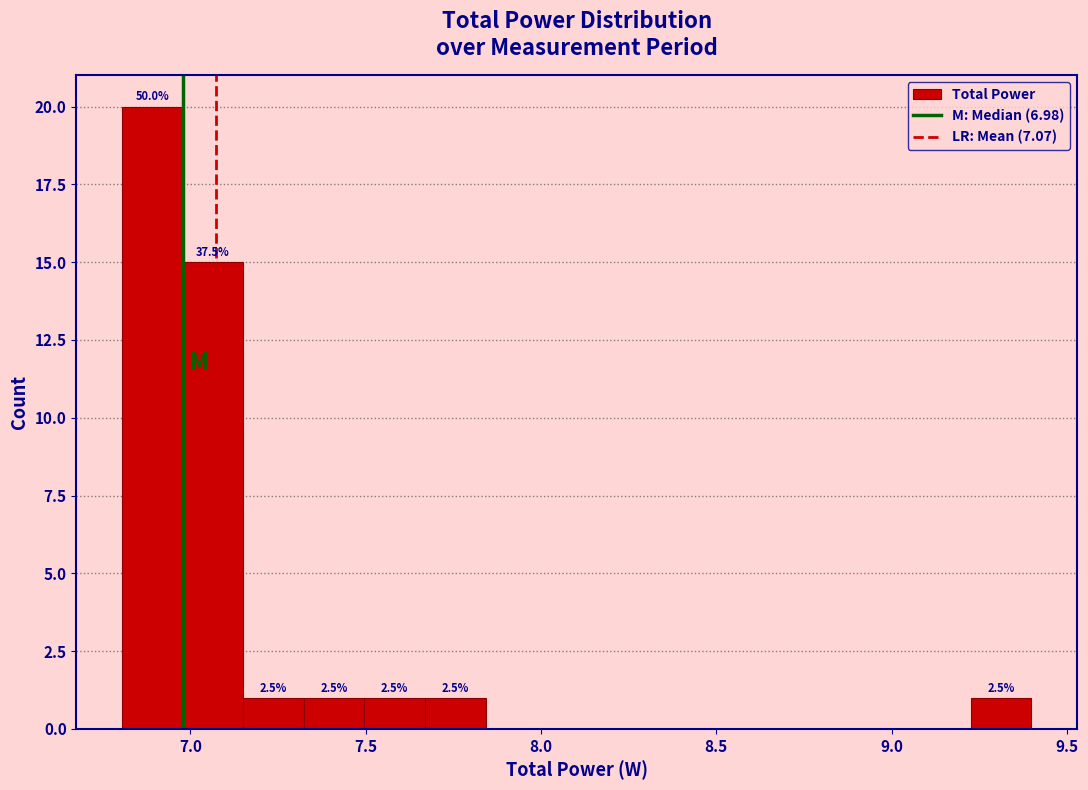

Read against the x-axis, roughly where is the centre of the tallest bar?

6.90